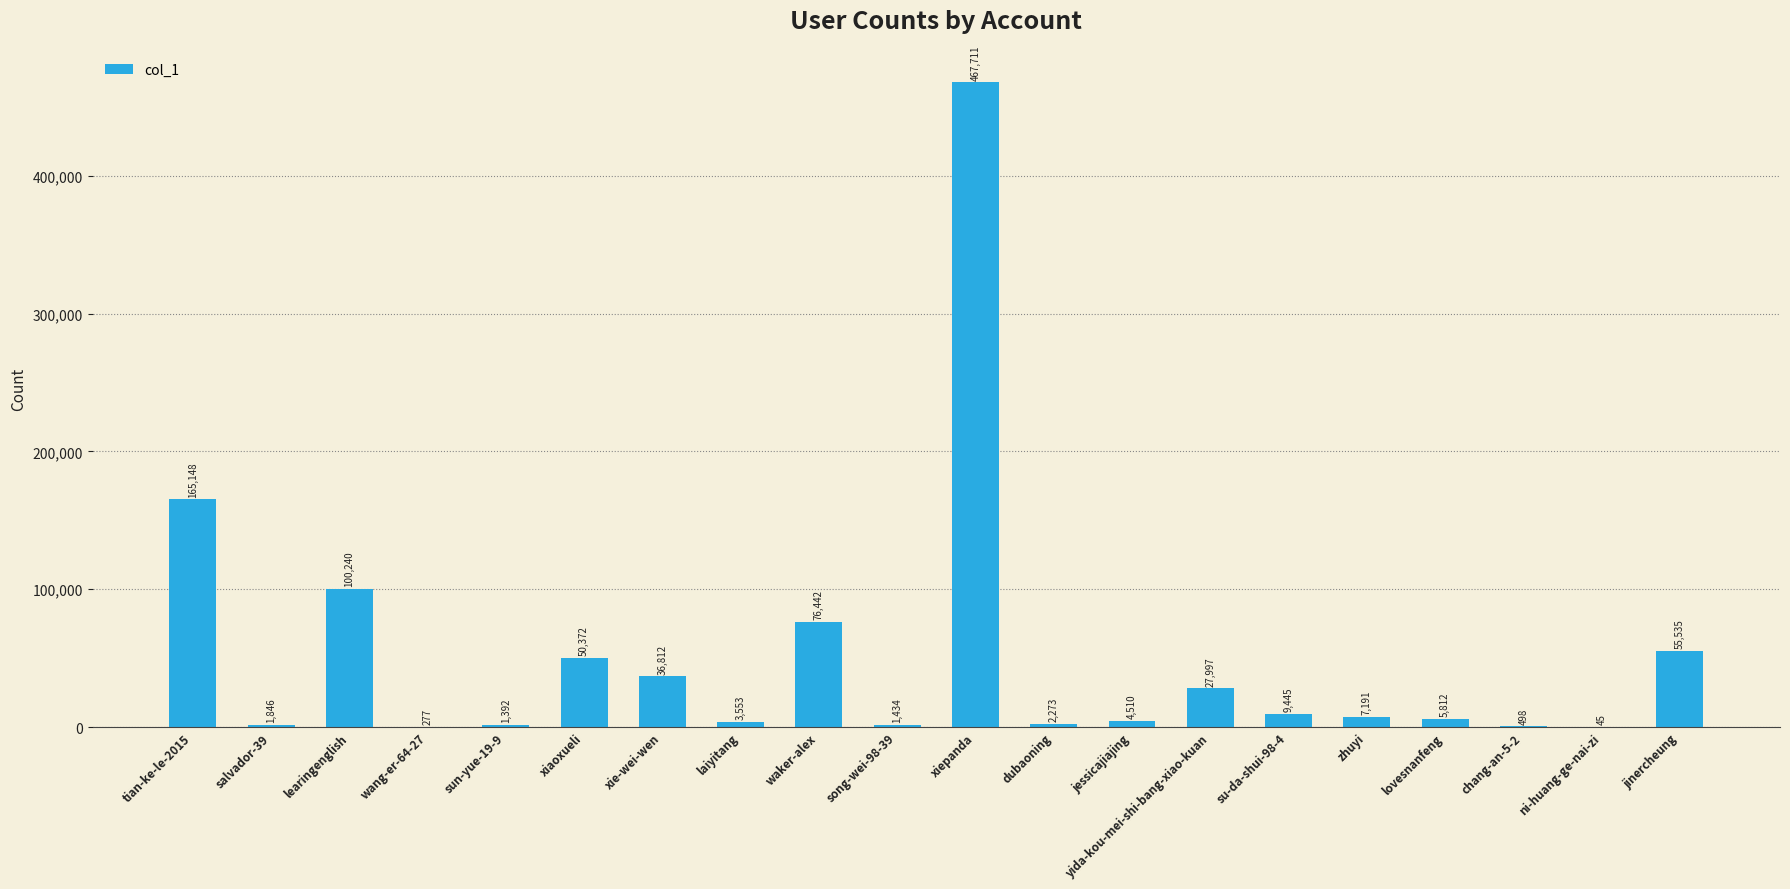

Is it true that the value at zhuyi is 7191?

True